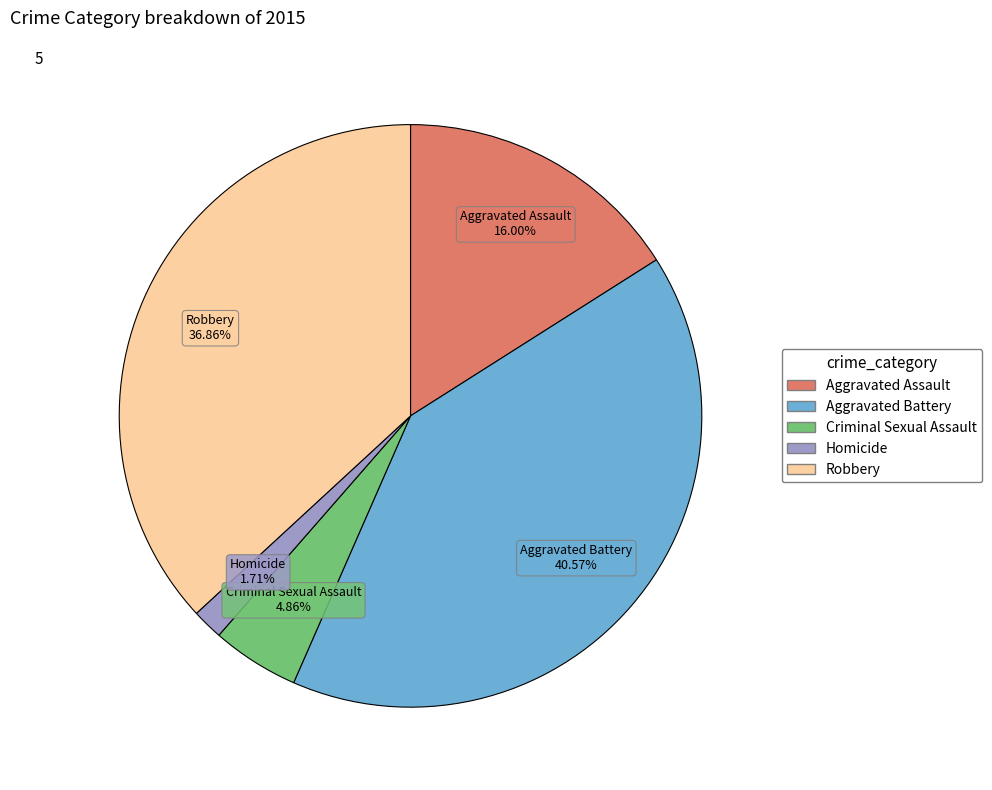

How much of the chart is everything except Homicide?

98.3%